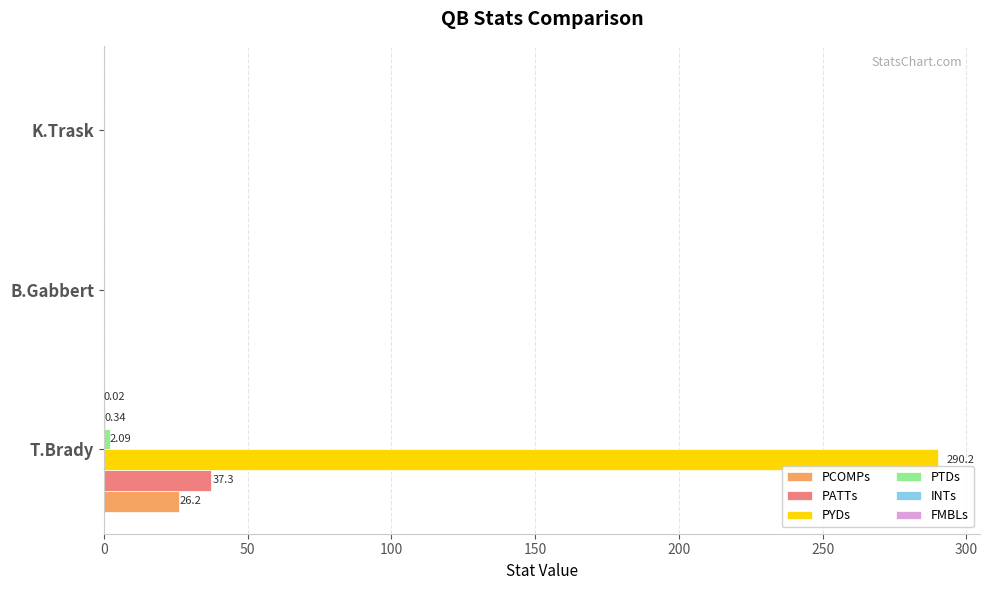

How many series are shown in this chart?

6